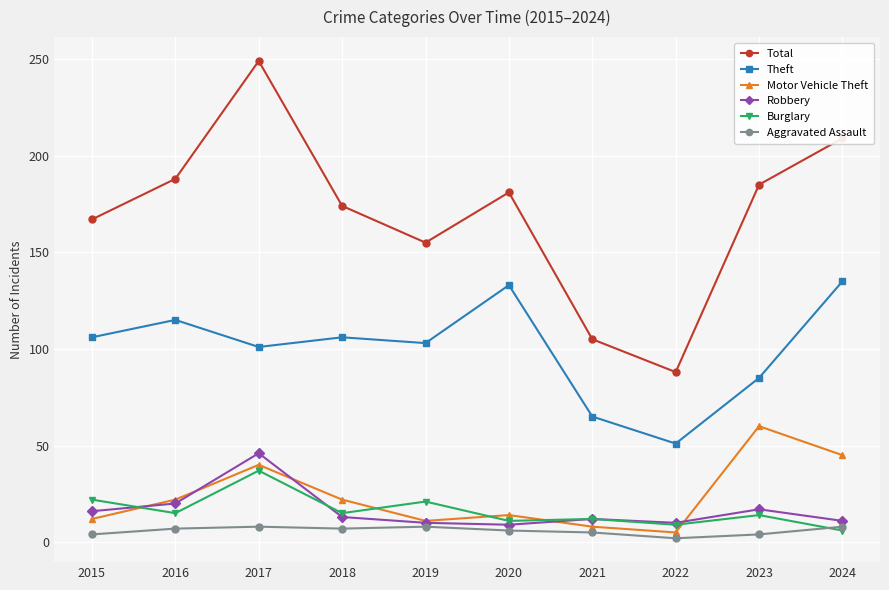

What is the spread (max minus min) of values at 2021?

100